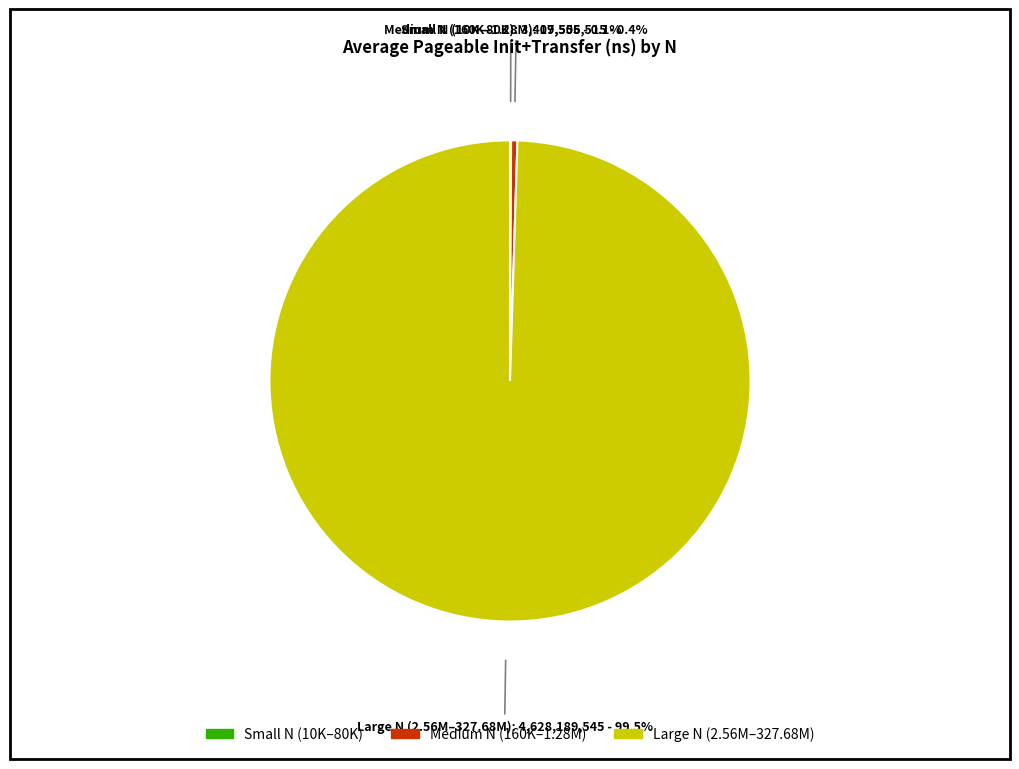

Does any single category account for the majority?

Yes